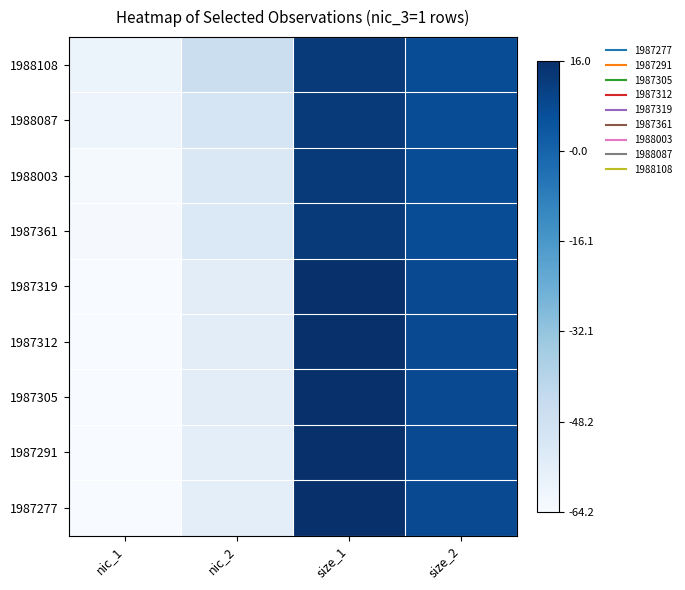

What is the total value across all series at size_1?

8.9